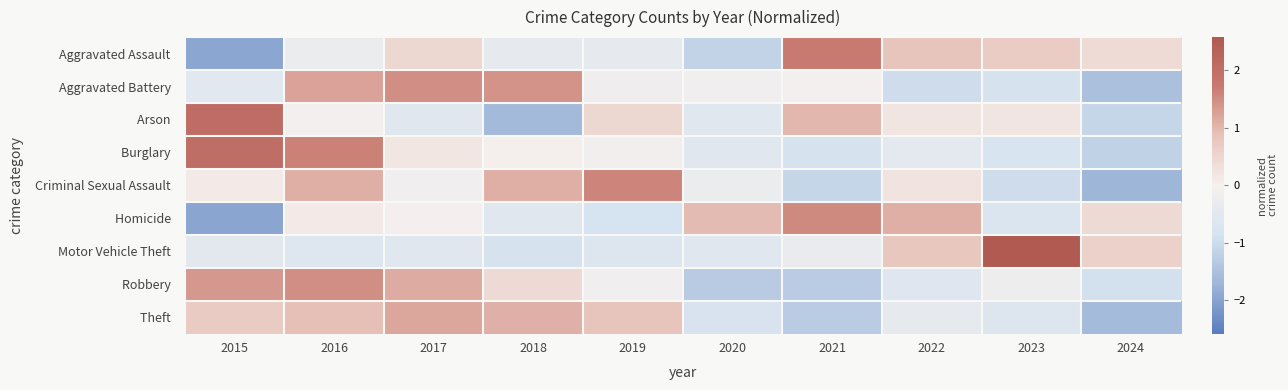

What is the maximum value shown in the chart?

2.6